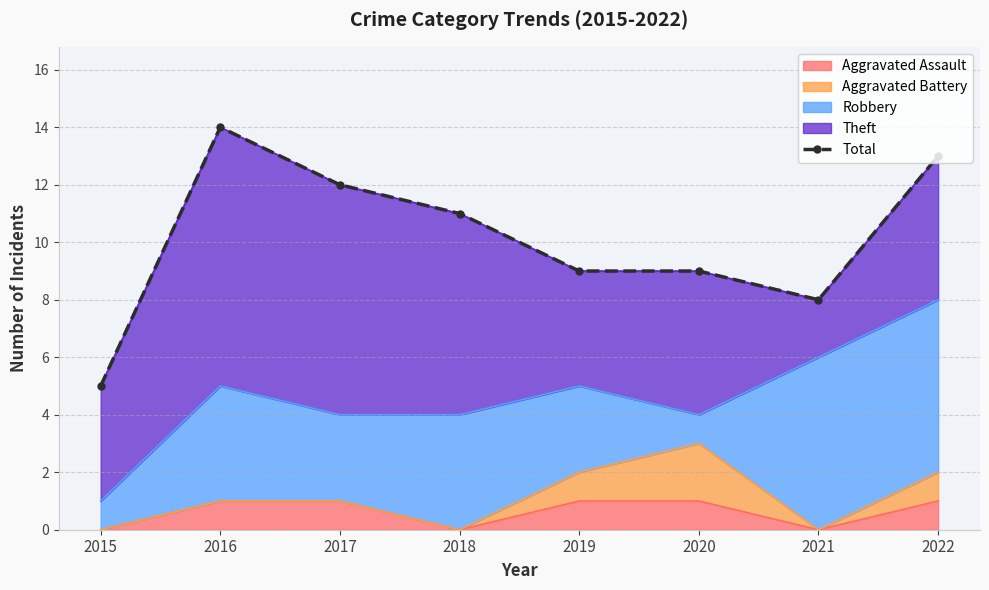

The chart shows a value of 13 at 2022. True or false?

True